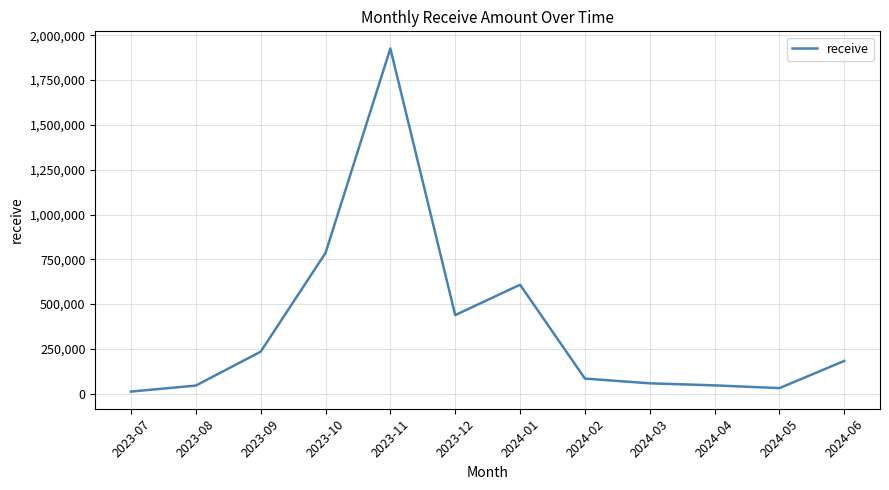

What is the sum of all values?

4455476.7